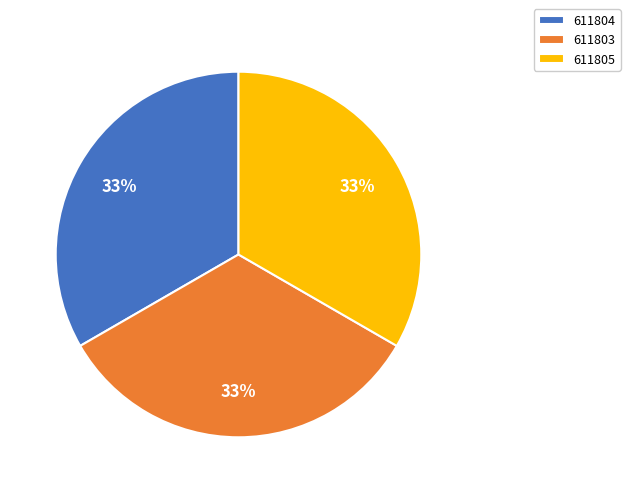

To the nearest percent, what is the average slice percentage?

33%